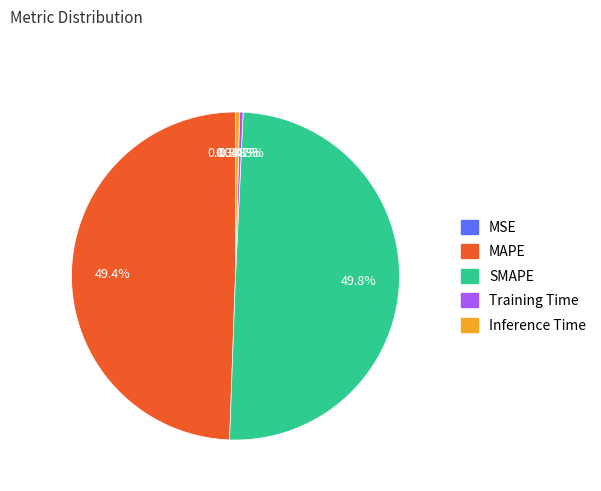

How much of the chart is everything except MAPE?

50.6%